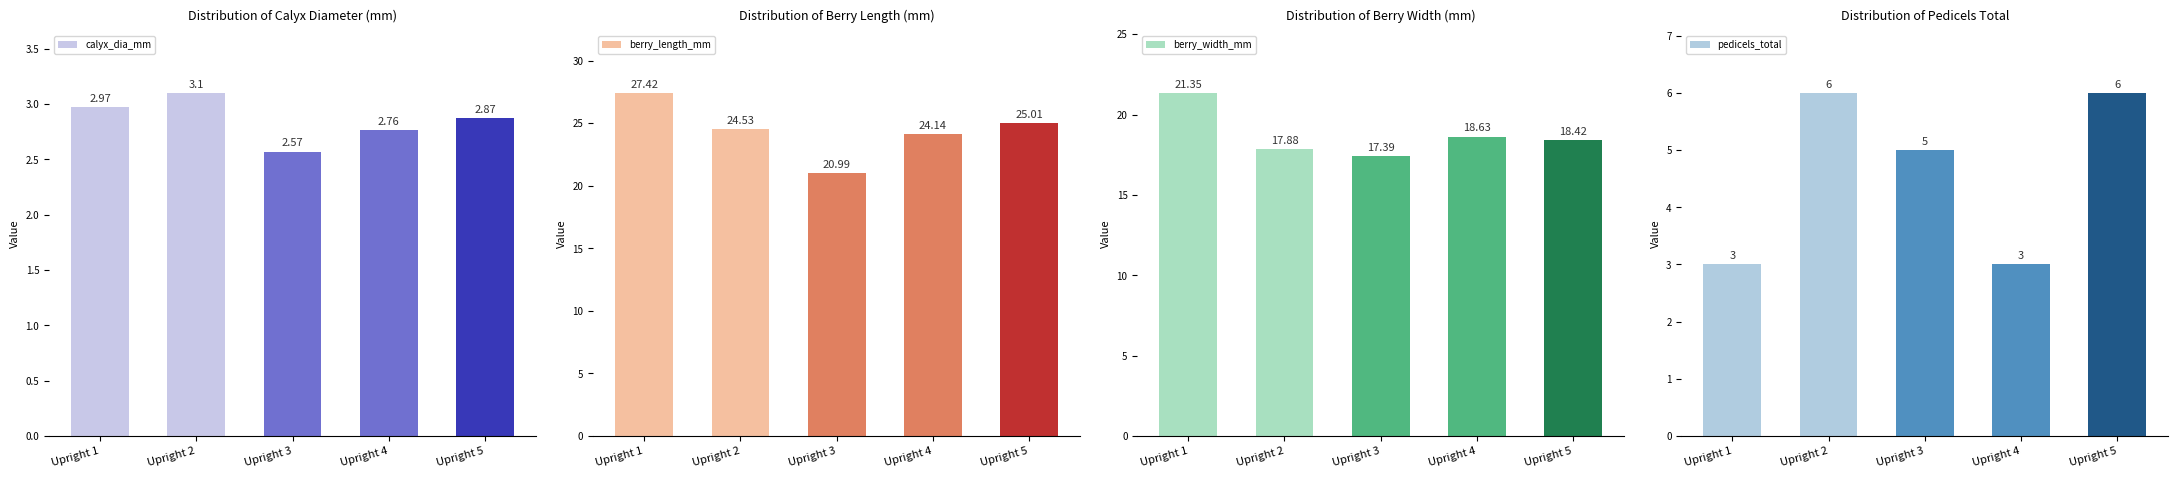

At which label does berry_length_mm reach its minimum?

Upright 3